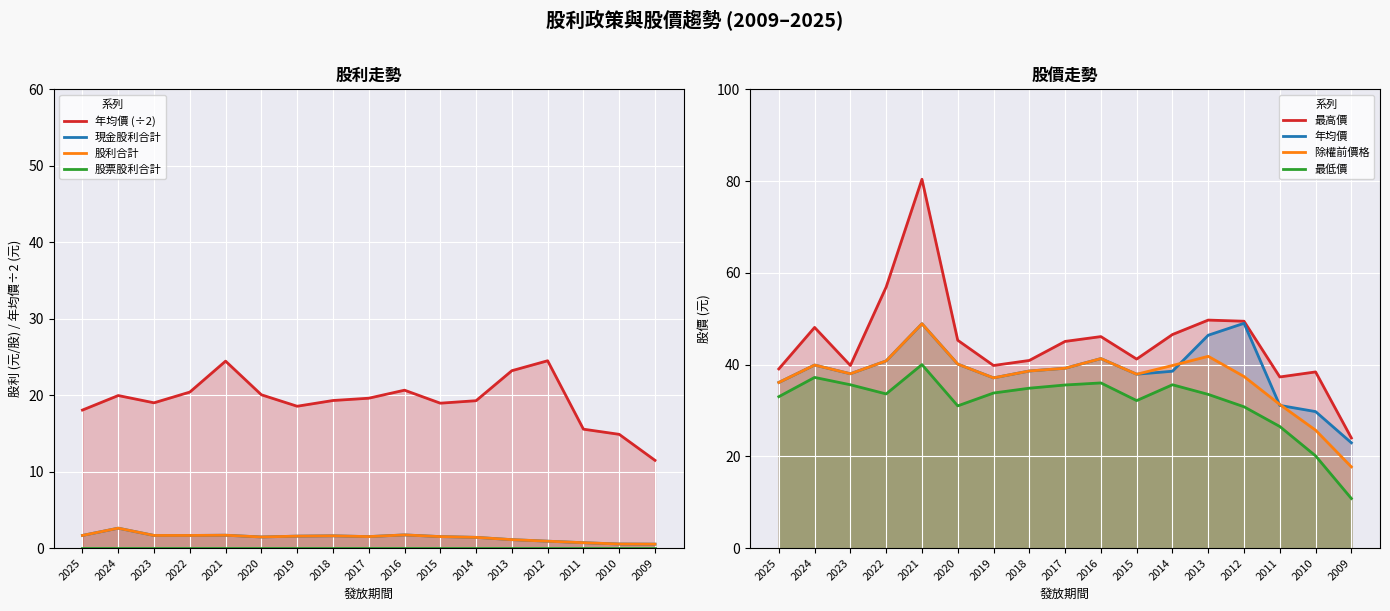

What is the value of the 現金股利合計 point at the 8th from the left?

1.6